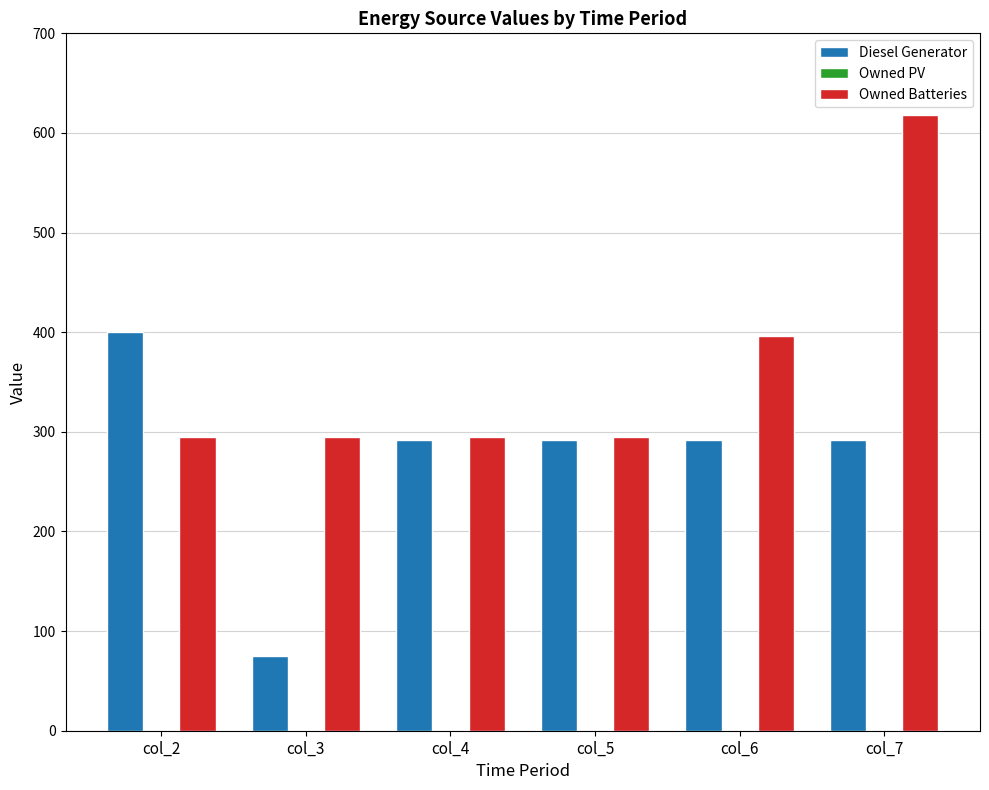

What is the difference between the highest and lowest values at col_3?

220